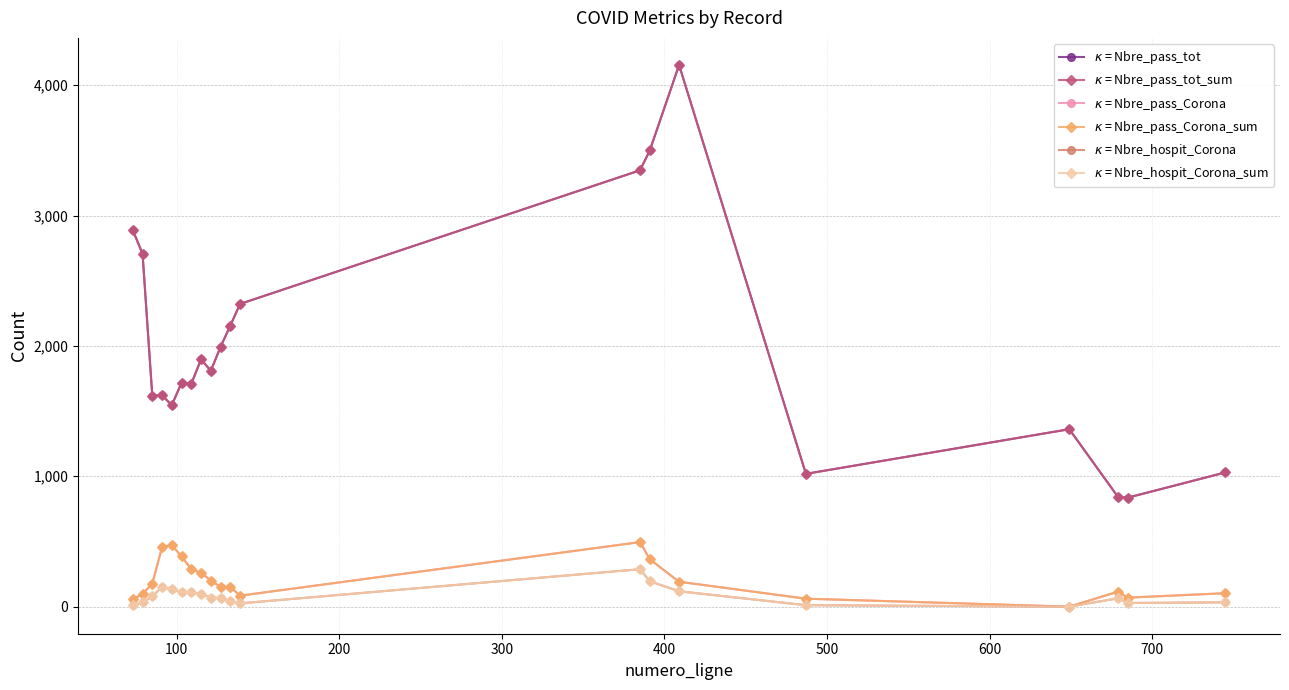

Which series has the largest range (max minus min)?

$\kappa$ = Nbre_pass_tot